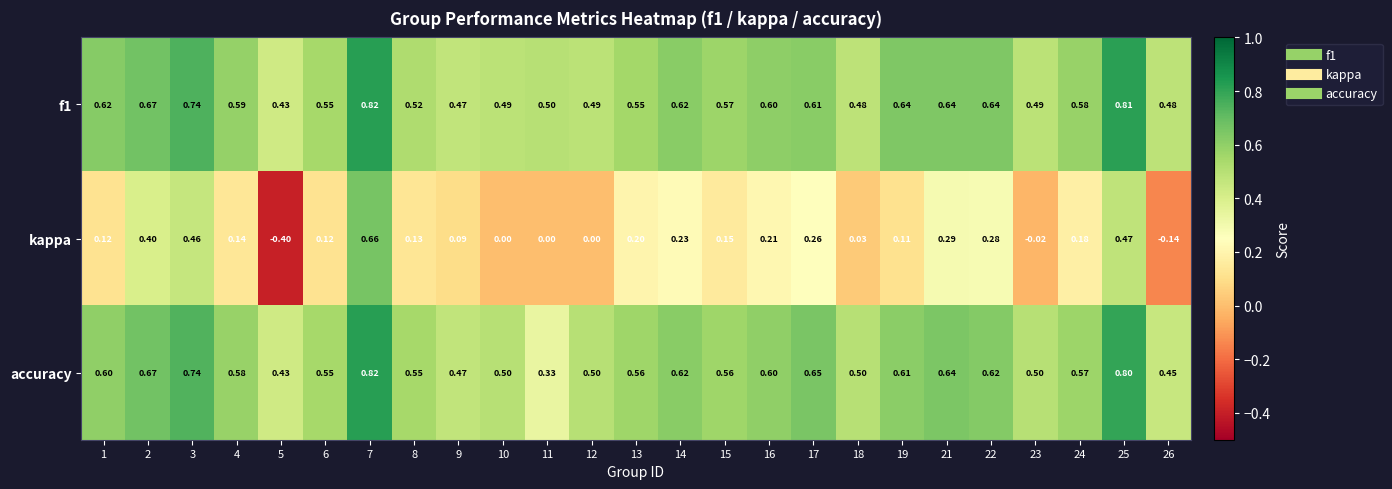

Which series has the largest total across all categories?

f1